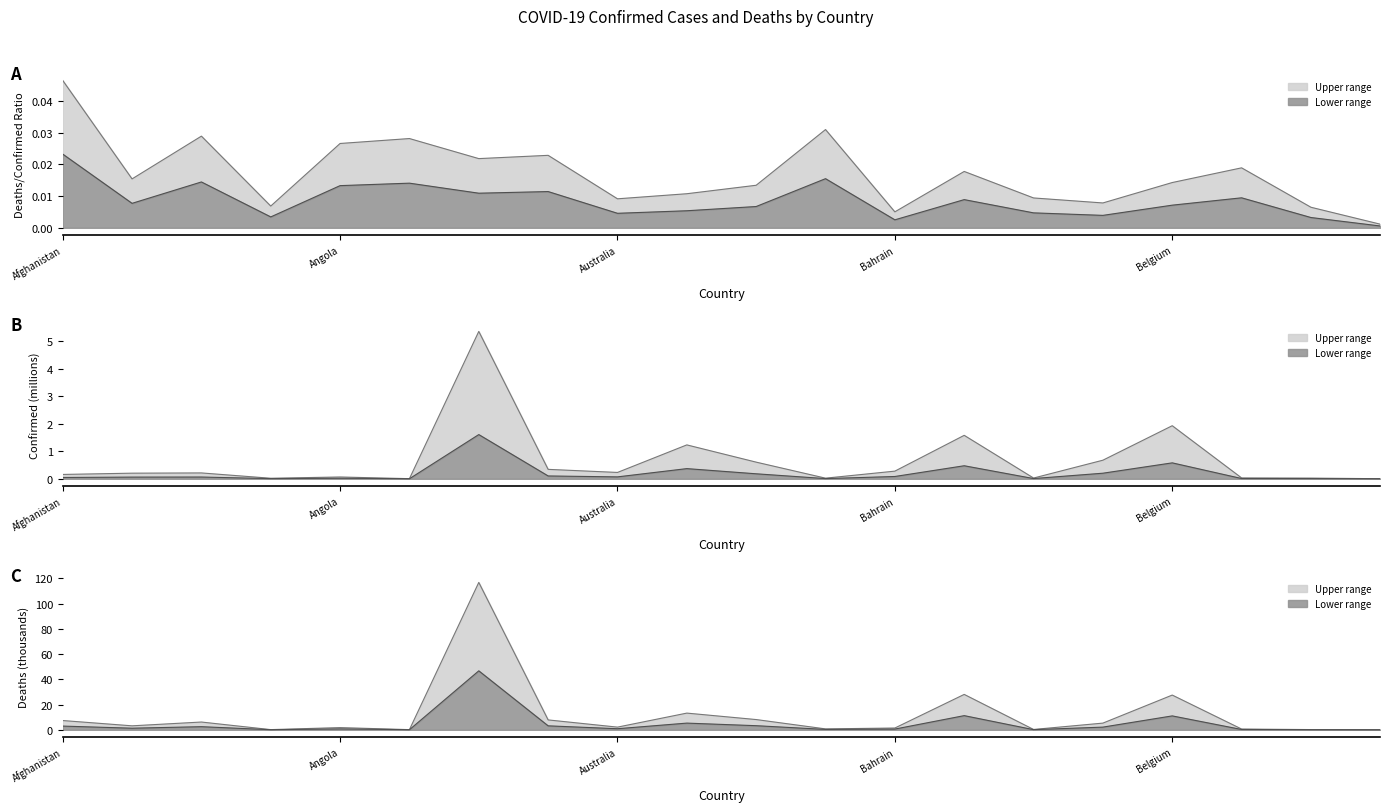

True or false: Confirmed and Deaths cross at least once.

False